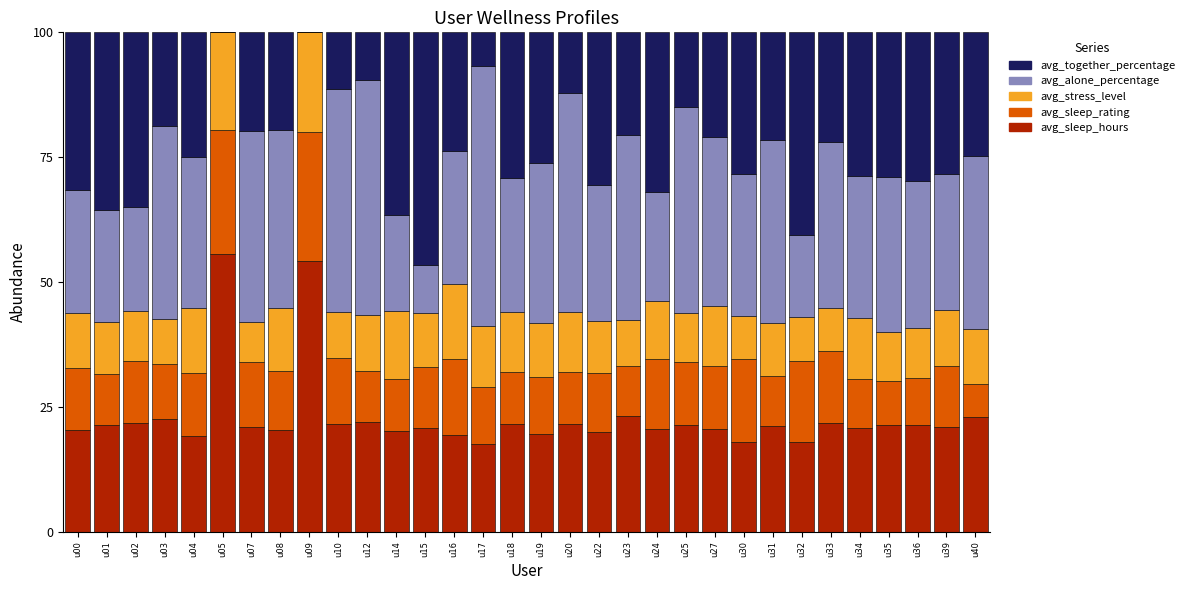

What is the sum of the avg_sleep_hours values at u34 and u36?

42.1